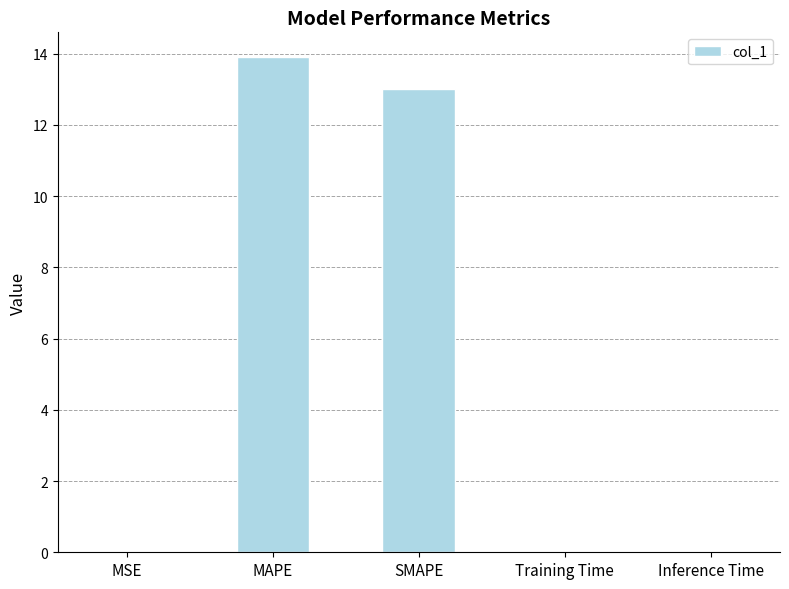

Count the number of categories in the chart.

5